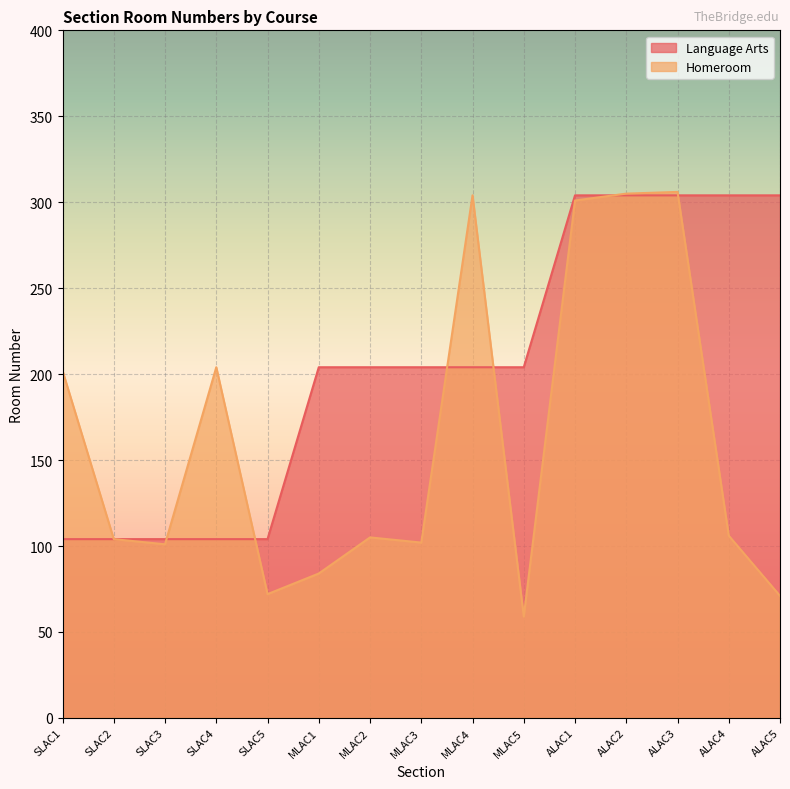

At which label does Homeroom first exceed 105?

SLAC1